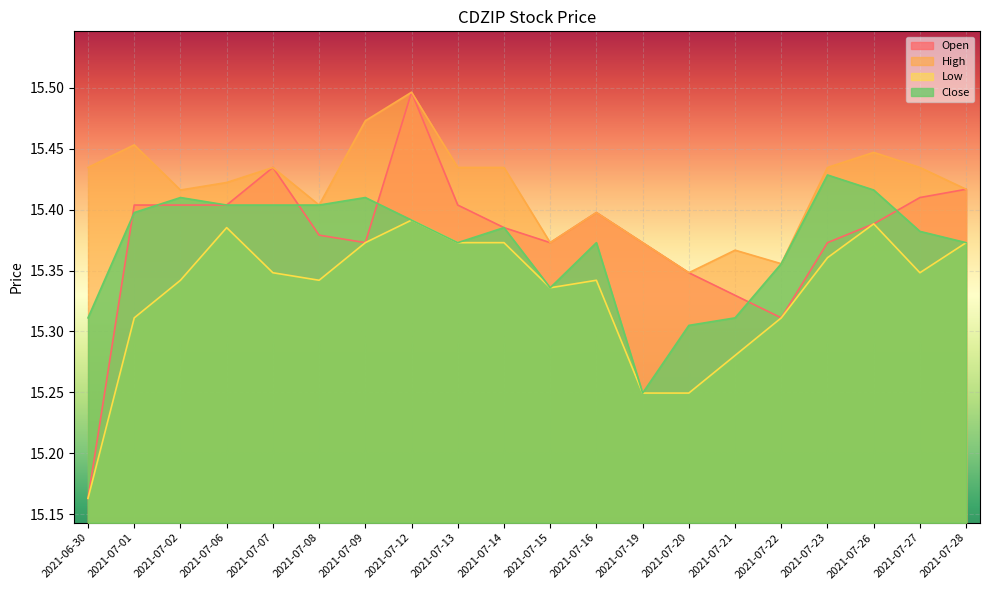

What is the difference between the High values at 2021-07-28 and 2021-07-09?

0.1